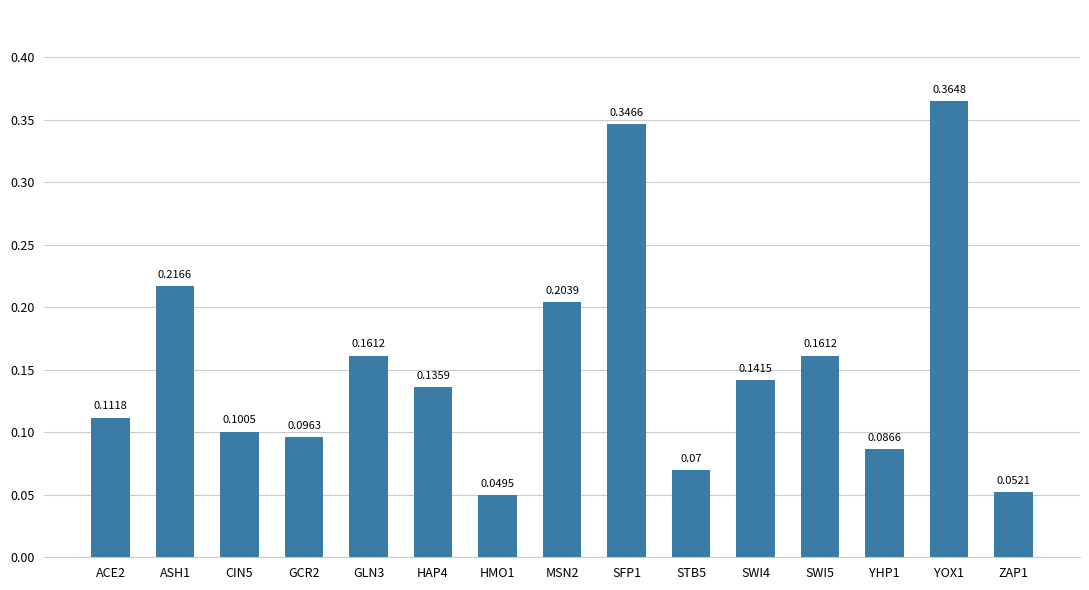

The chart shows a value of 0.3 at ASH1. True or false?

False